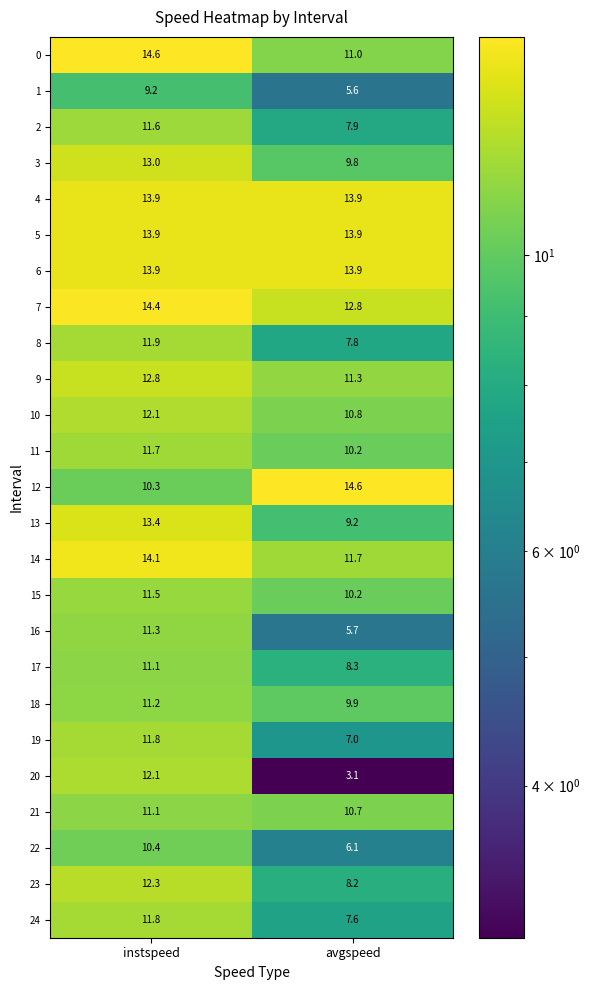

What is the sum of the 24 values at instspeed and avgspeed?

19.4